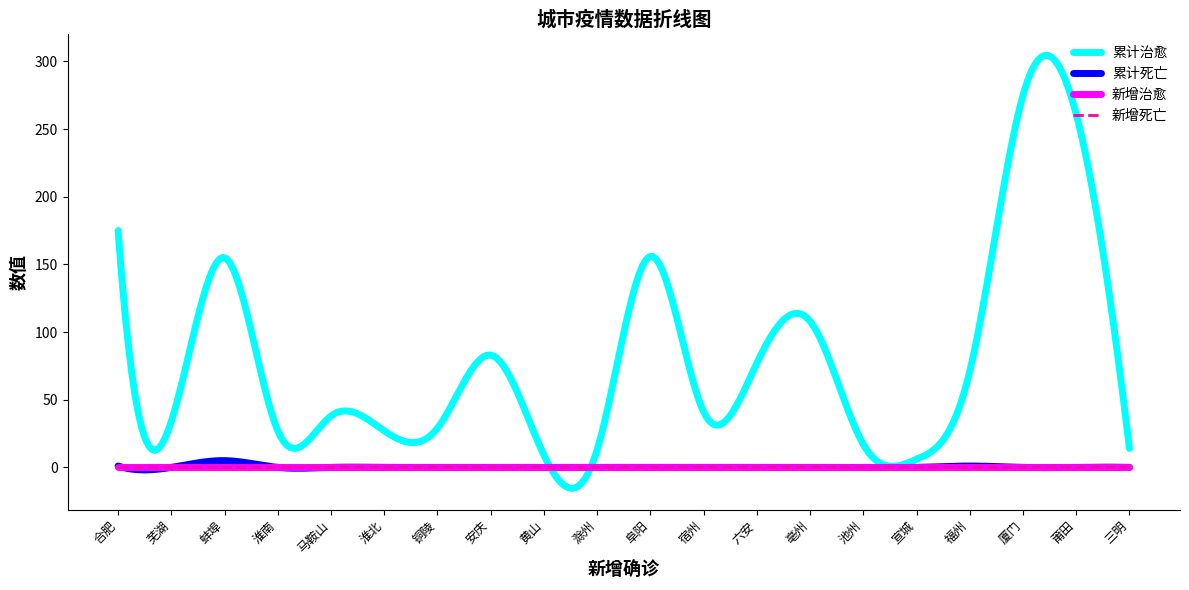

At which label does 新增死亡 reach its minimum?

合肥